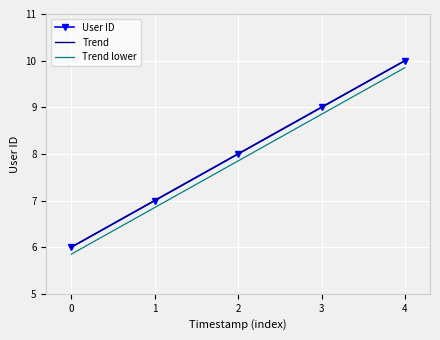

Reading left to right, what are all the values shown in this chart?

6	7	8	9	10